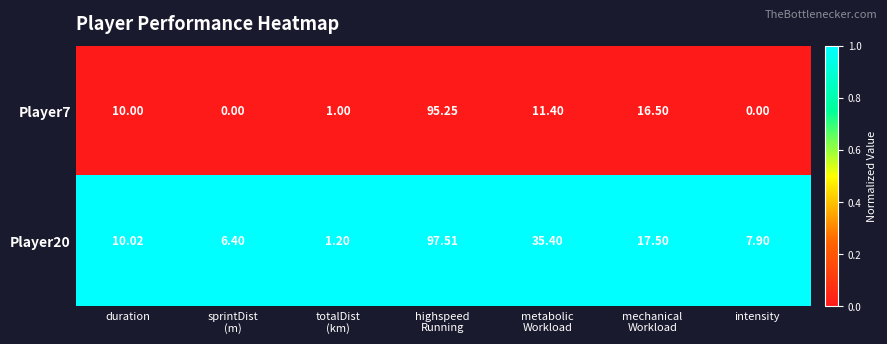

At which label does Player20 first exceed 10?

duration